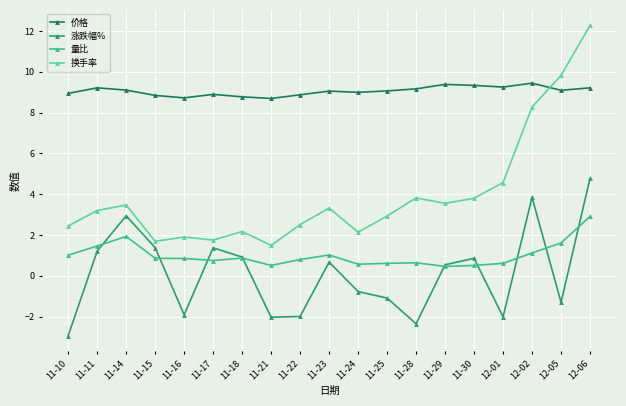

At how many categories does at least one series exceed 6?

19